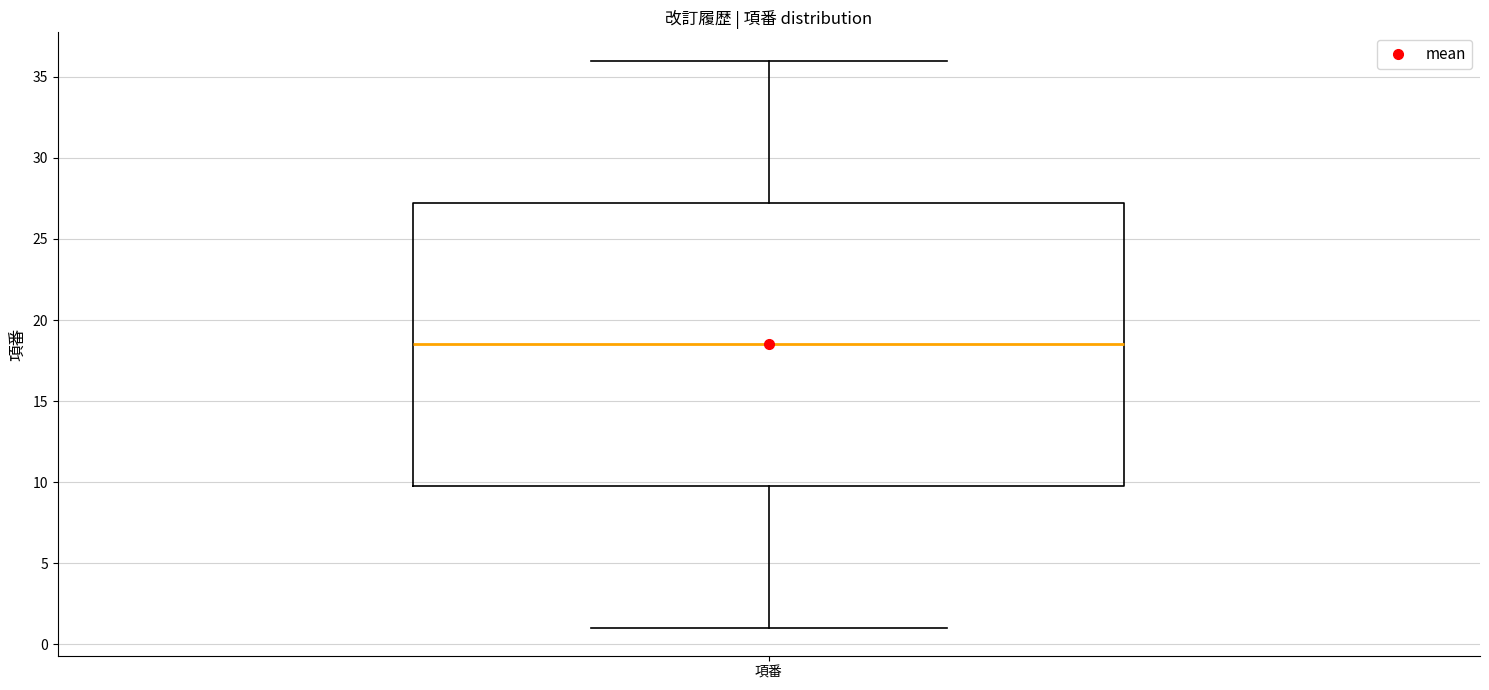

Where is the lower edge of the box for 項番 on the y-axis? The values are not printed on the chart, so give them approximately, as read against the axis.

10.0